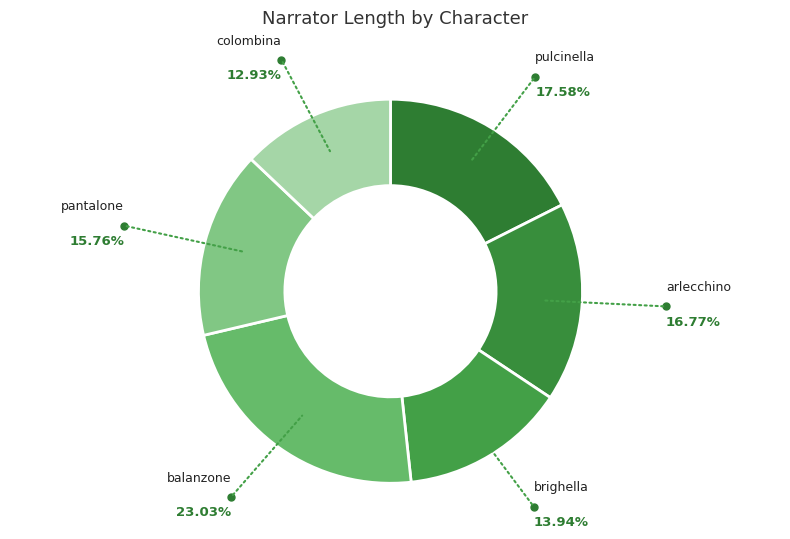

How many segments does this pie chart have?

6